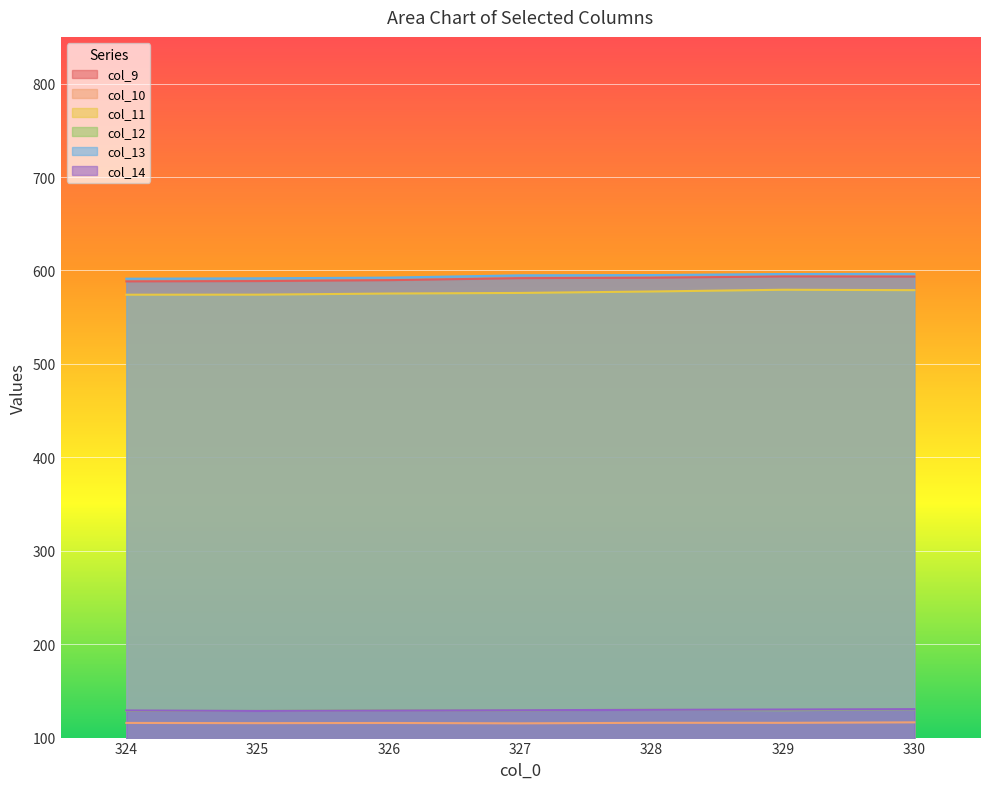

Reading left to right, list all the values displayed in this chart.

col_9: 324=588.3	325=588.6	326=589.6	327=591.7	328=592.2	329=593.6	330=593.4
col_10: 324=115.7	325=115.4	326=115.6	327=115.2	328=115.8	329=115.8	330=116.3
col_11: 324=574.0	325=574.1	326=575.3	327=575.9	328=577.5	329=579.3	330=578.9
col_12: 324=128.6	325=128.5	326=129.3	327=129.1	328=129.8	329=129.2	330=130.2
col_13: 324=591.2	325=591.6	326=592.3	327=594.8	328=595.1	329=596.2	330=596.4
col_14: 324=129.1	325=128.5	326=129.0	327=129.3	328=129.7	329=130.0	330=130.5